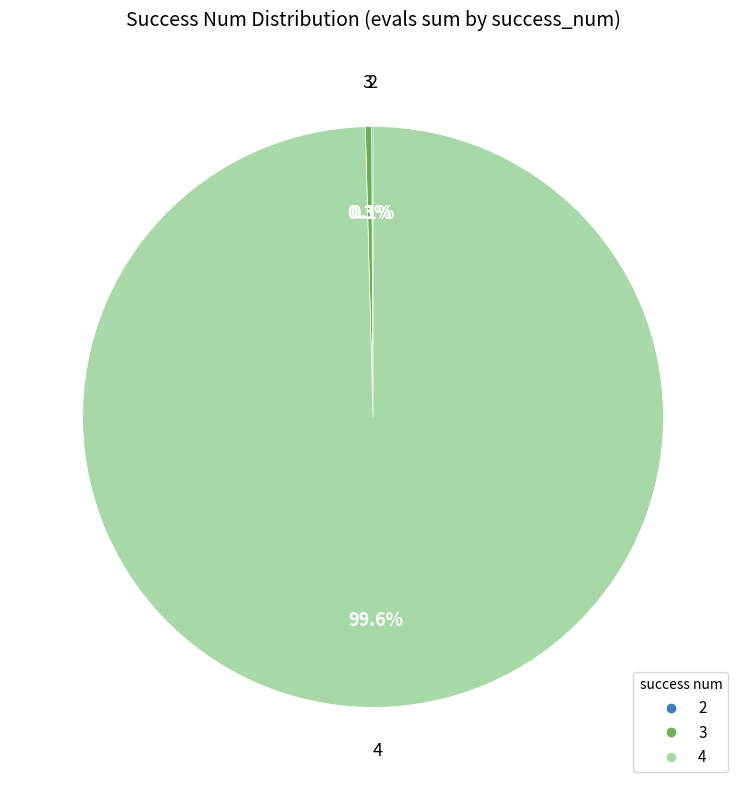

What is the largest slice in the pie chart?

4